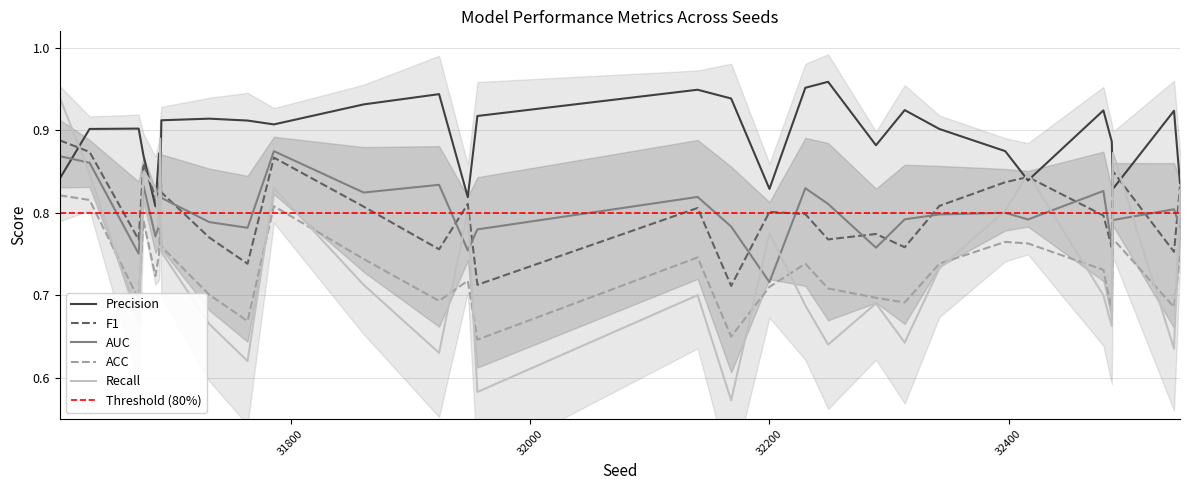

True or false: ACC and Precision intersect in this chart.

False